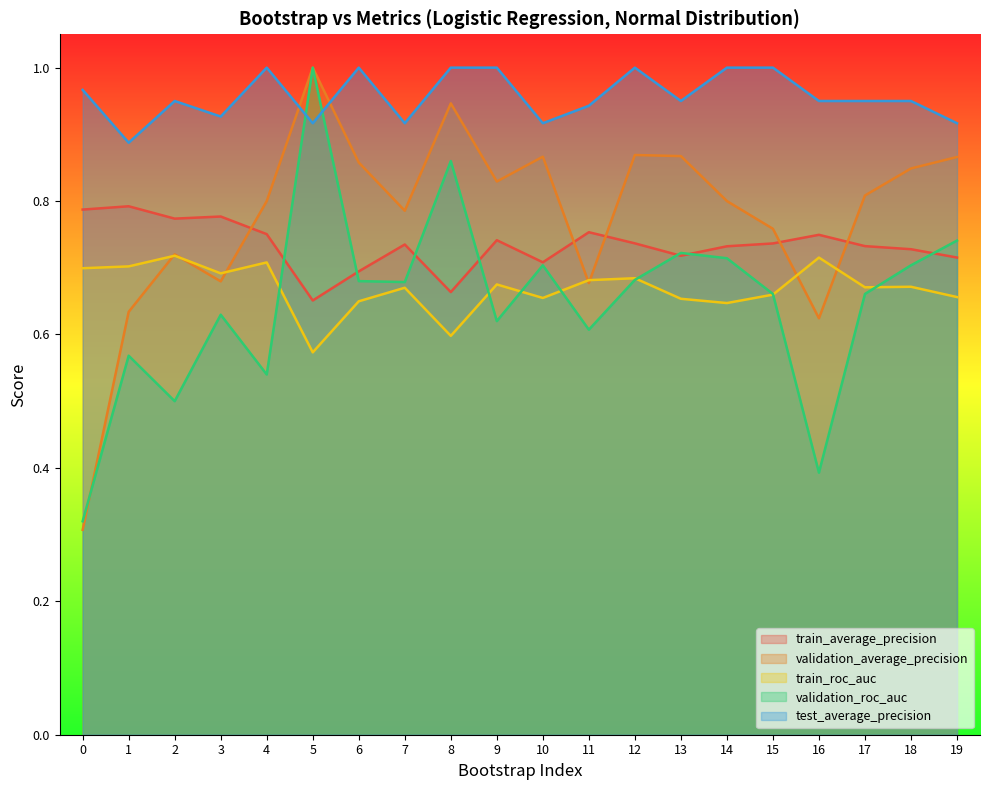

What is the difference between the highest and lowest values at 6?

0.4